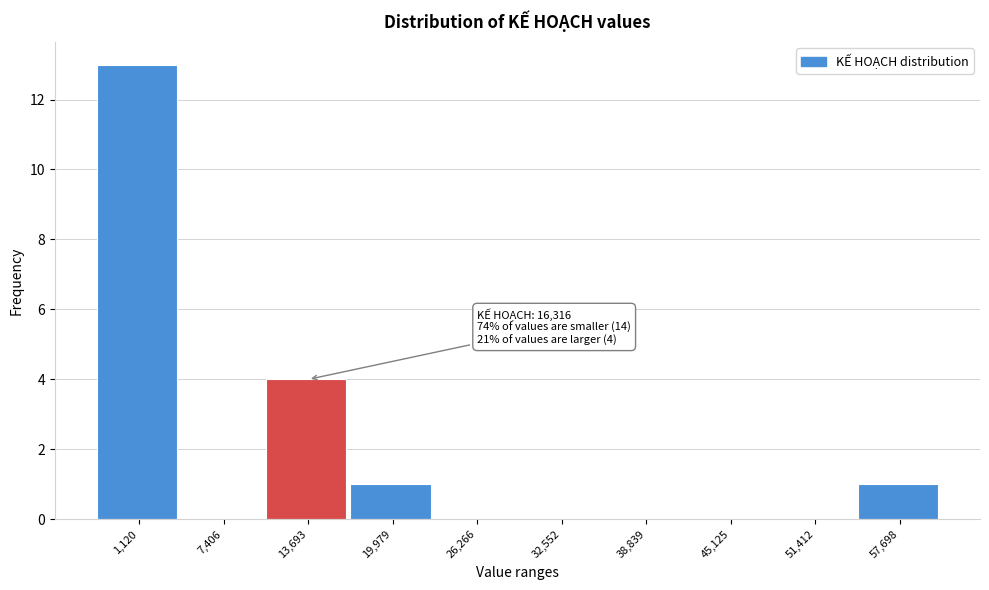

Reading right to left, extract all data points from this chart.

57,698=1	51,412=0	45,125=0	38,839=0	32,552=0	26,266=0	19,979=1	13,693=4	7,406=0	1,120=13